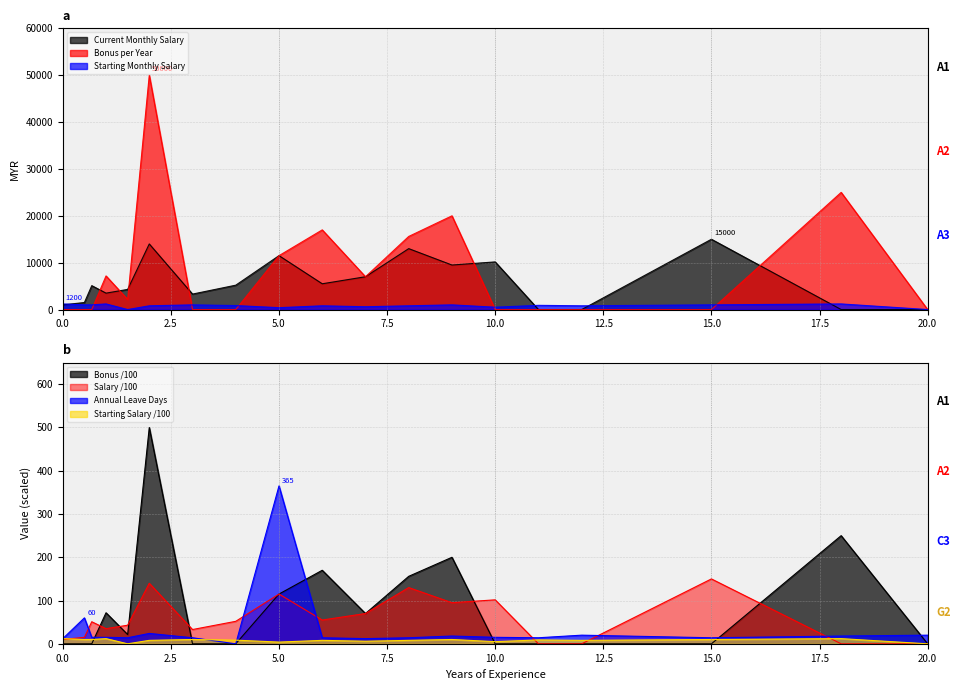

What is the label of the 12th point from the right?

4.0